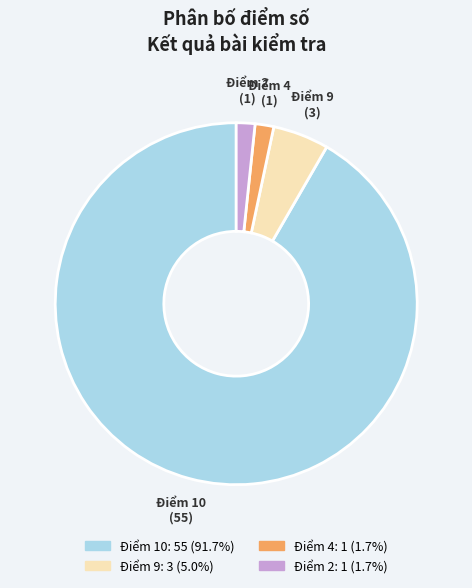

Which has a higher value, Điểm 4 or Điểm 10?

Điểm 10